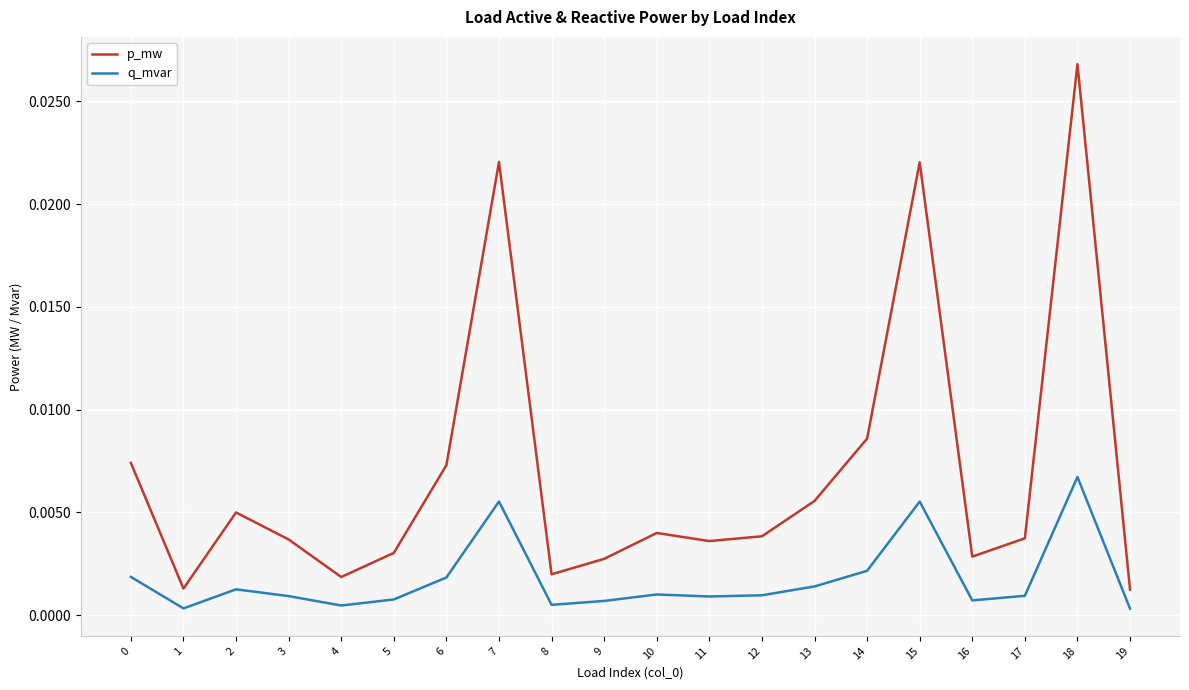

True or false: p_mw and q_mvar intersect in this chart.

False